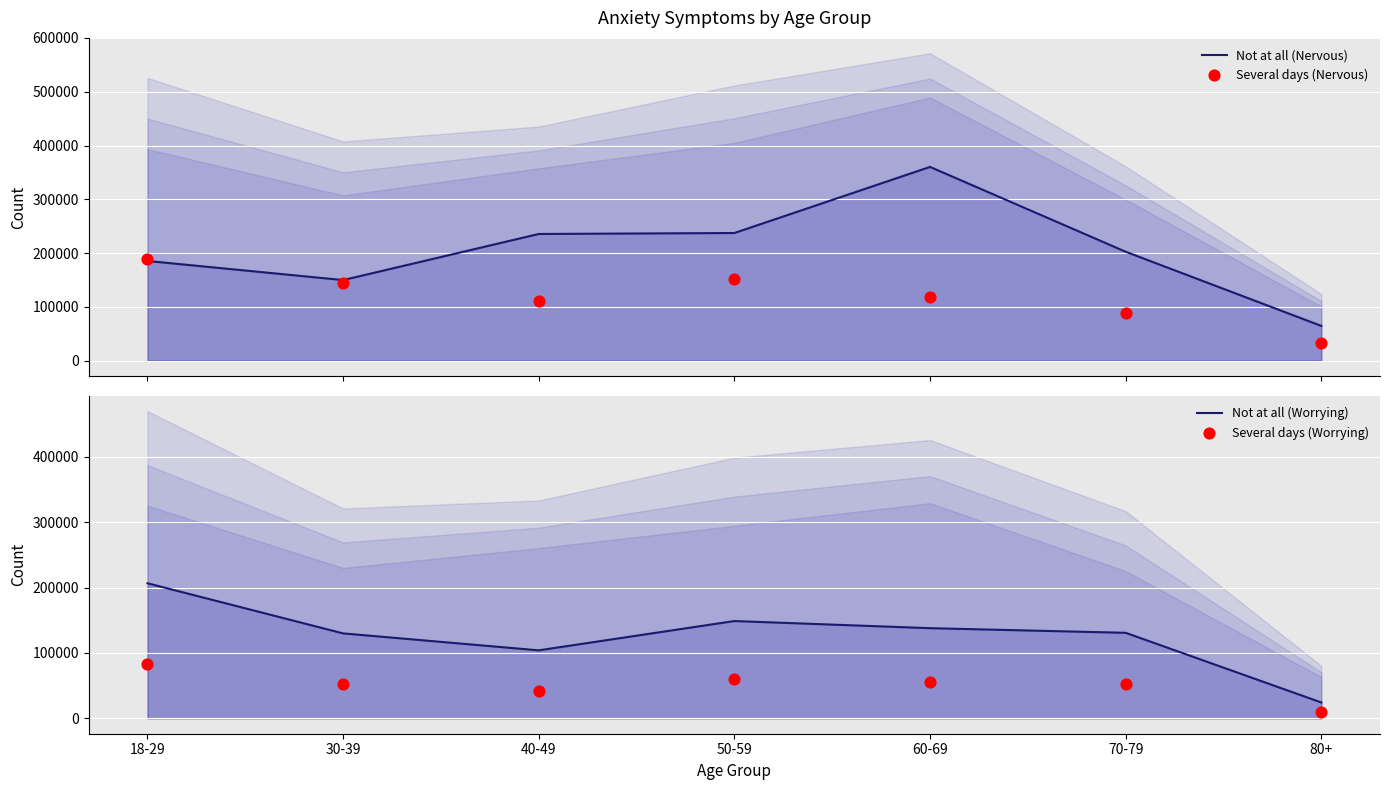

Which series contains the highest Y value?

Not at all (Nervous)